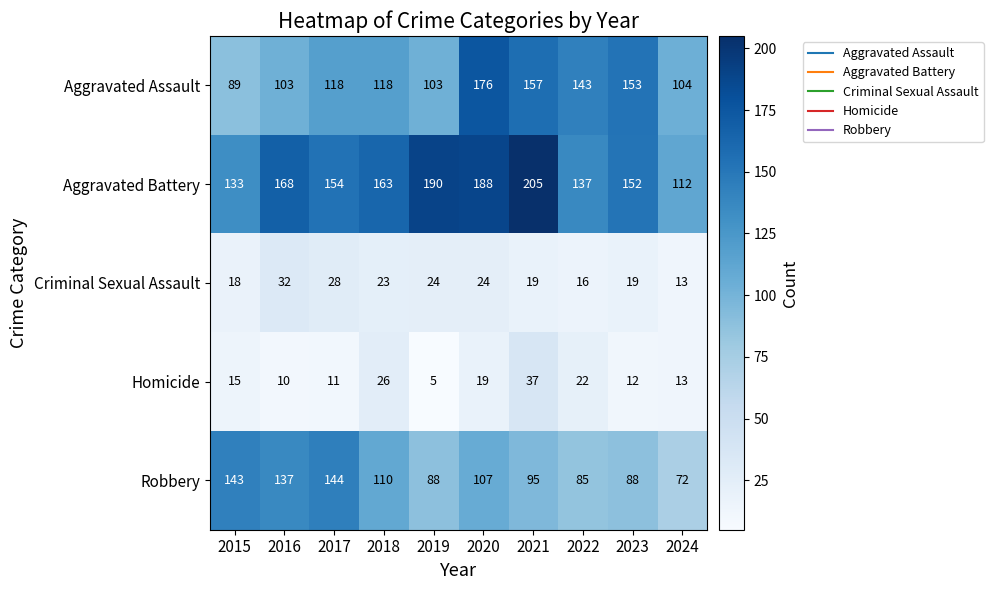

What is the spread (max minus min) of values at 2022?

127